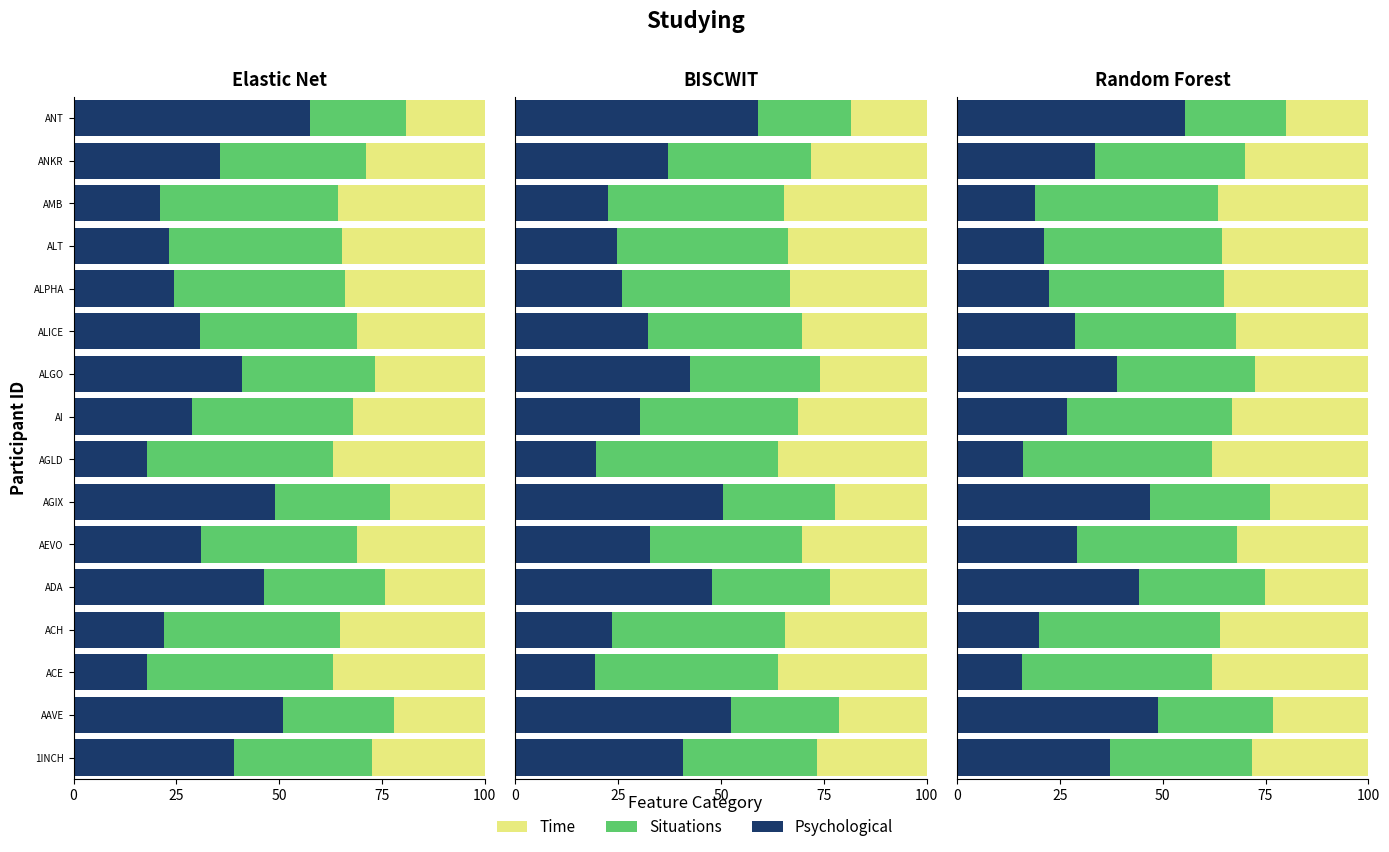

Which series has the widest spread of values?

Psychological